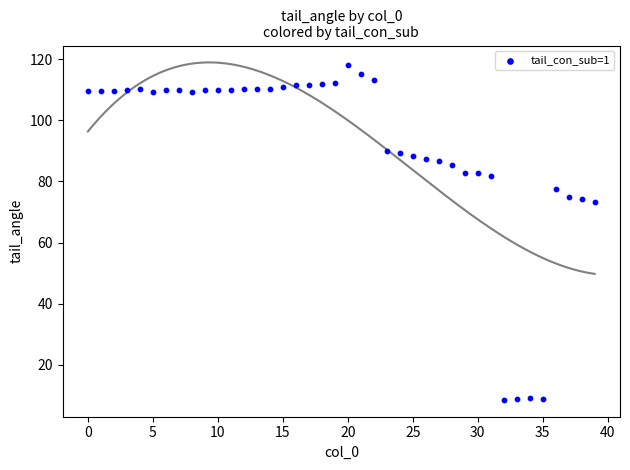

What is the range of Y values (max minus min)?

109.6